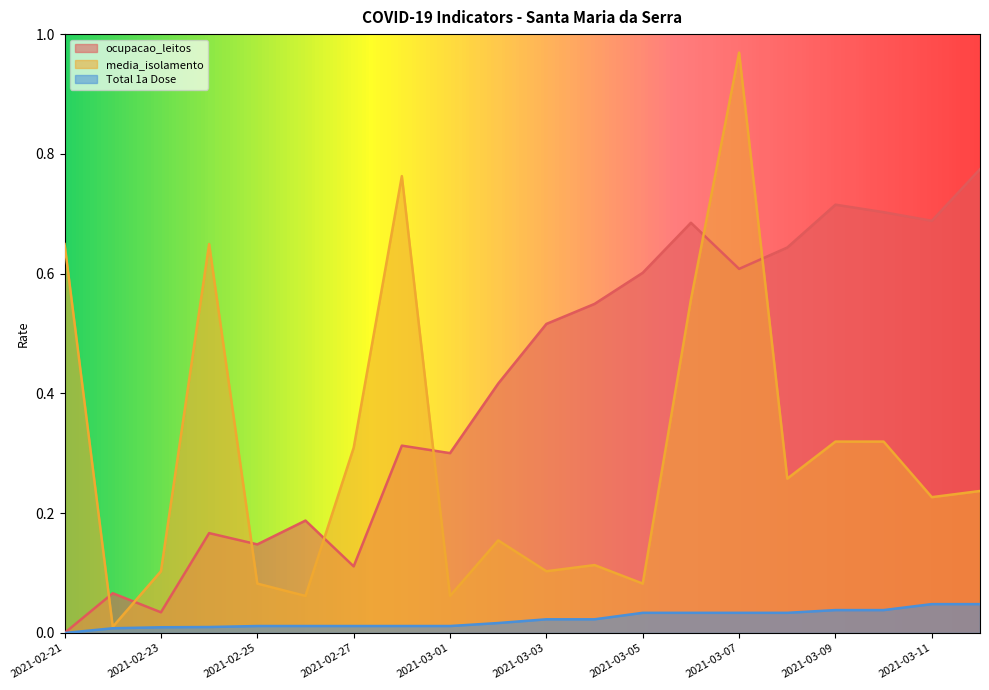

What is the label of the 17th point from the left?

2021-03-09